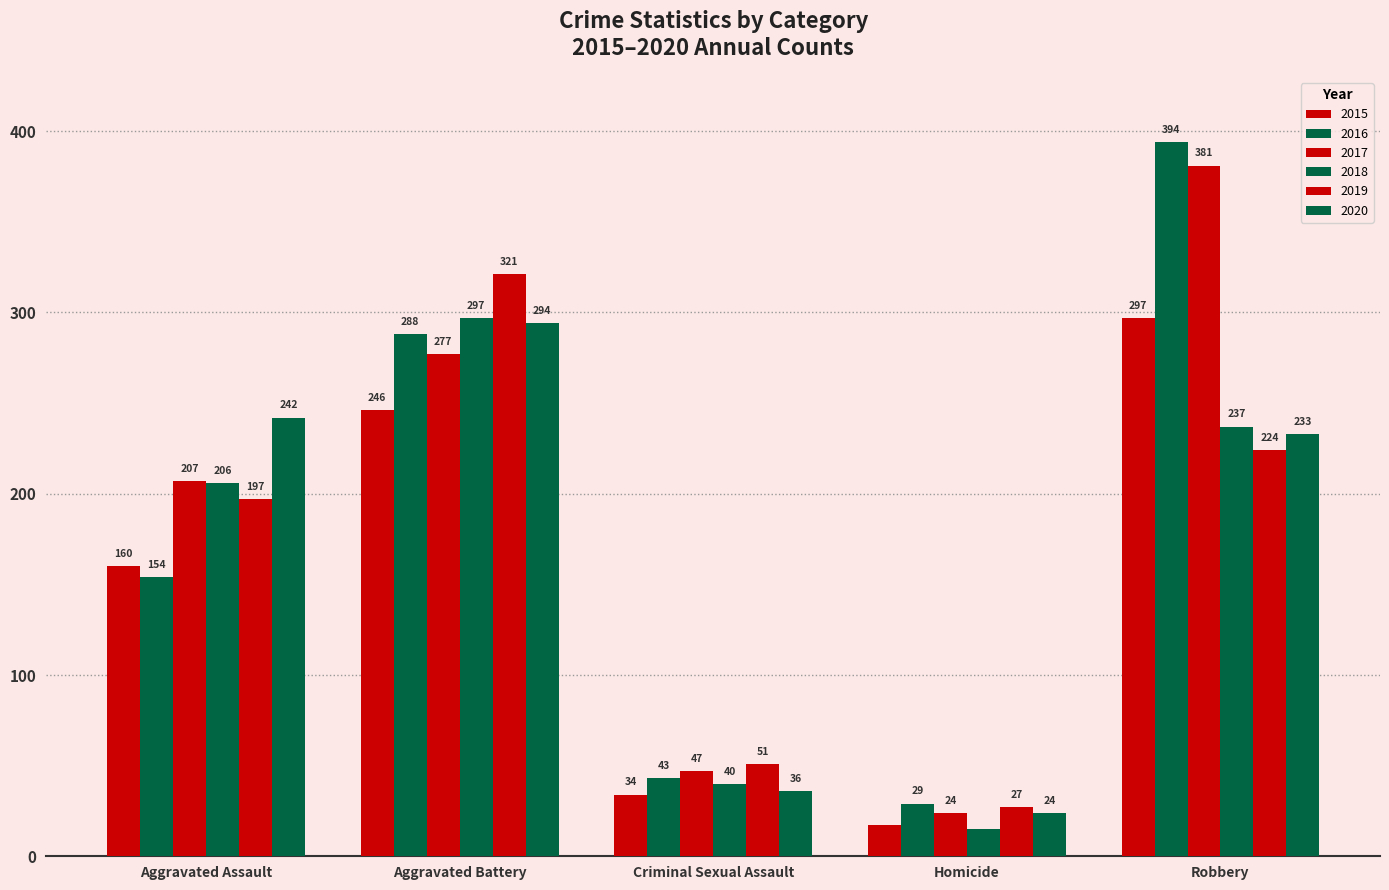

What position from the left is Aggravated Assault?

1